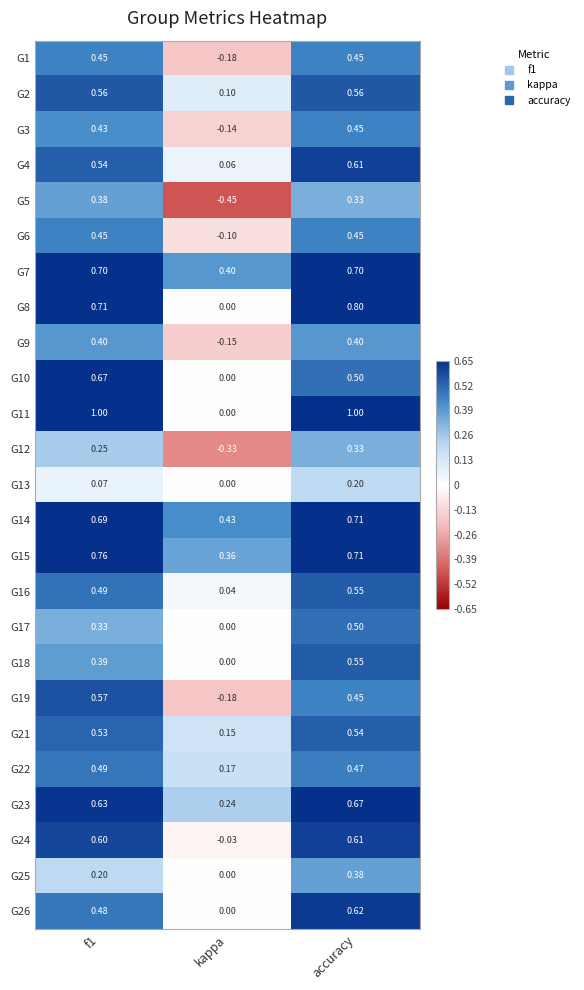

What is the greatest value displayed?

1.0